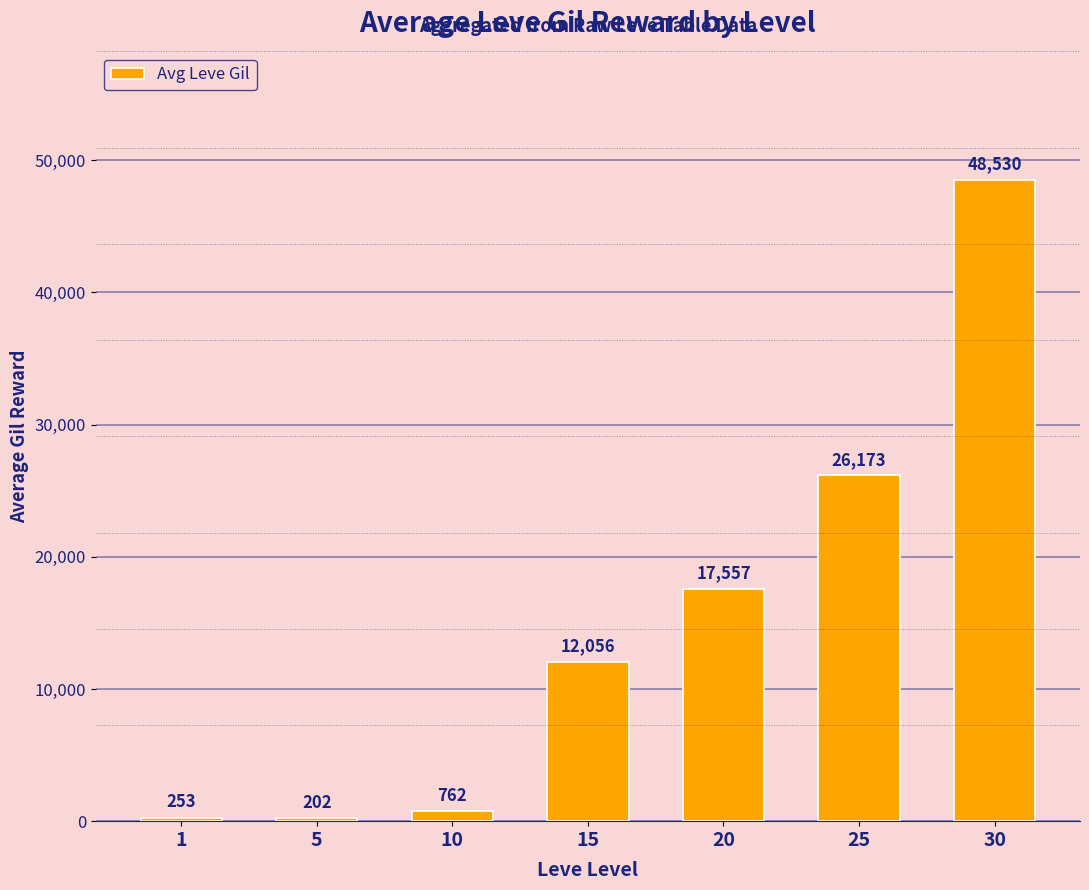

Reading left to right, list all the values displayed in this chart.

253	202	762	12056	17557	26173	48530